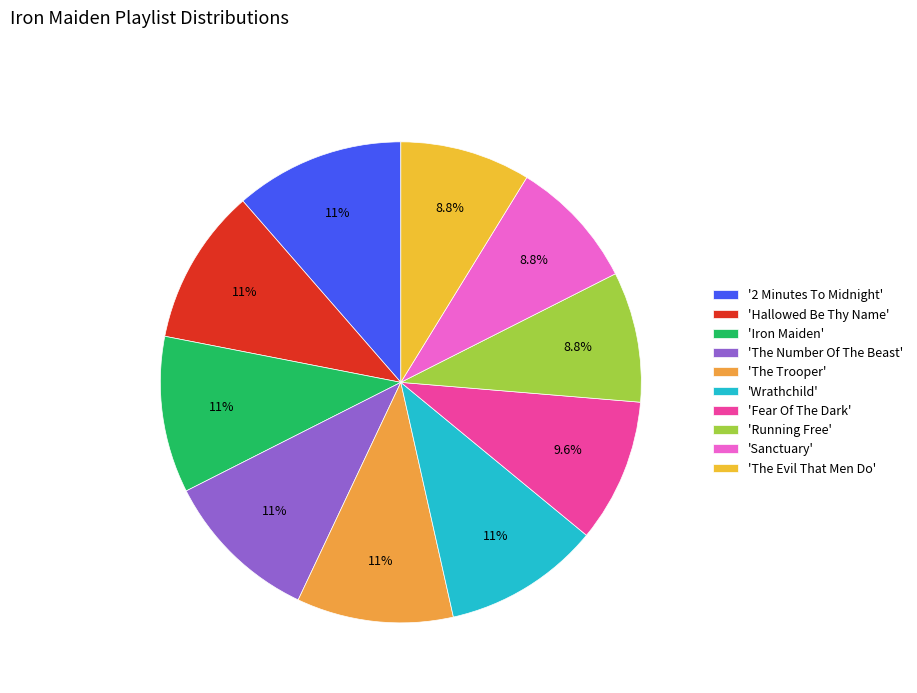

How many slices are in this pie chart?

10